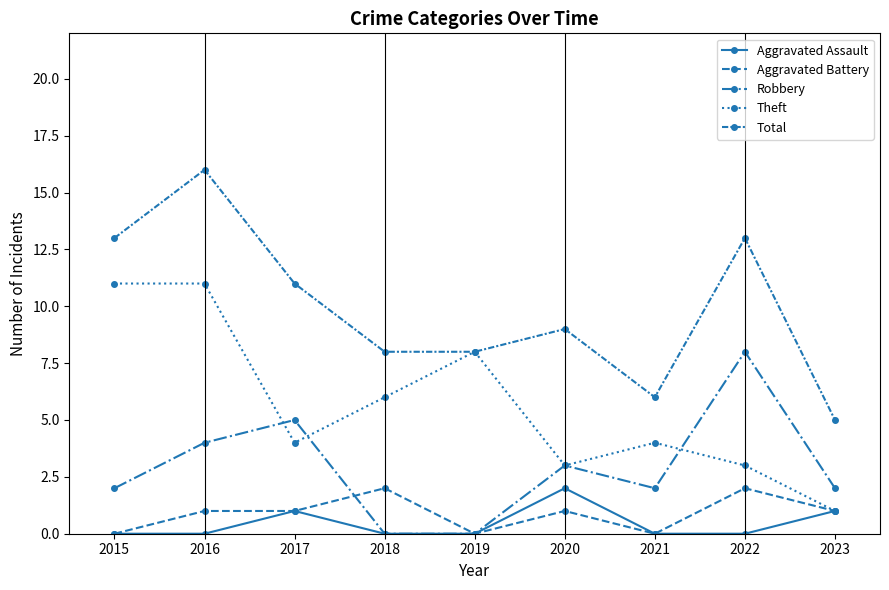

How many data points does each series have?

9